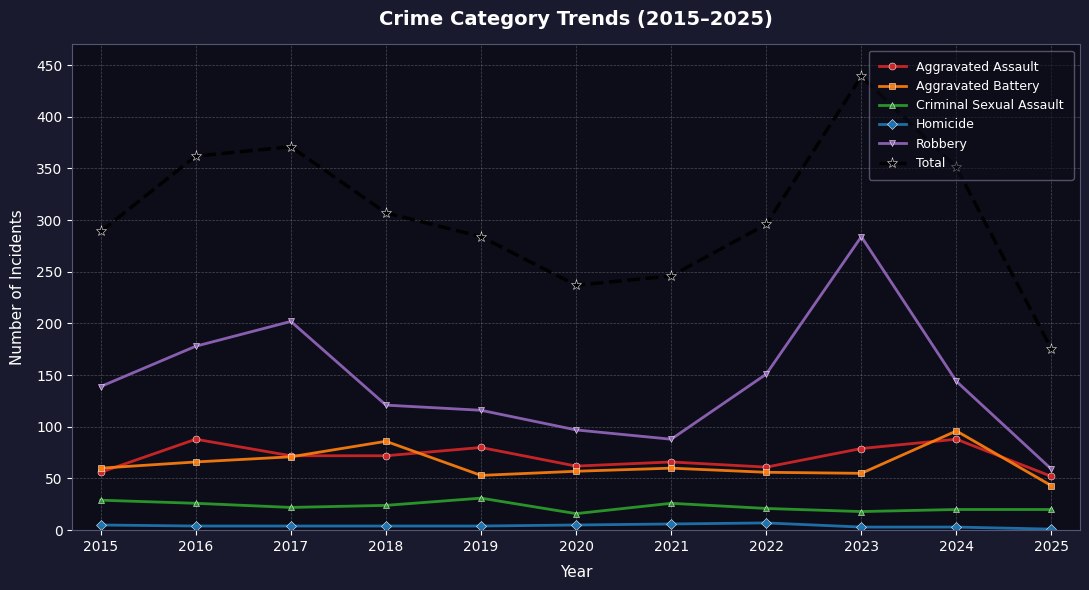

What is the difference between the Robbery values at 2020 and 2025?

38